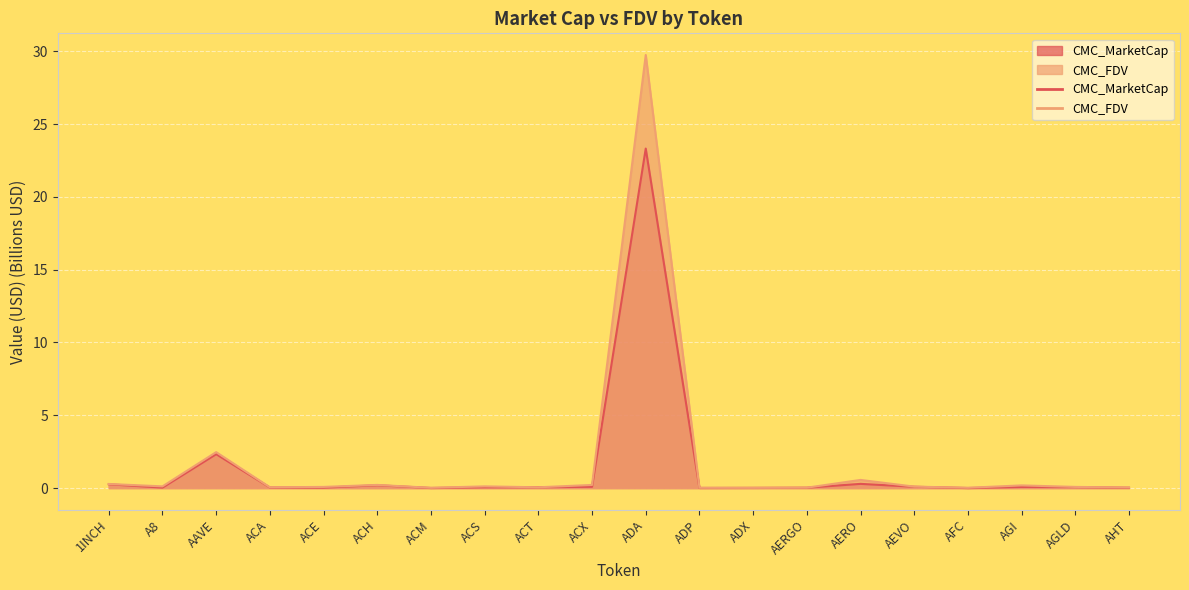

What are all the series names shown in the legend?

CMC_MarketCap, CMC_FDV